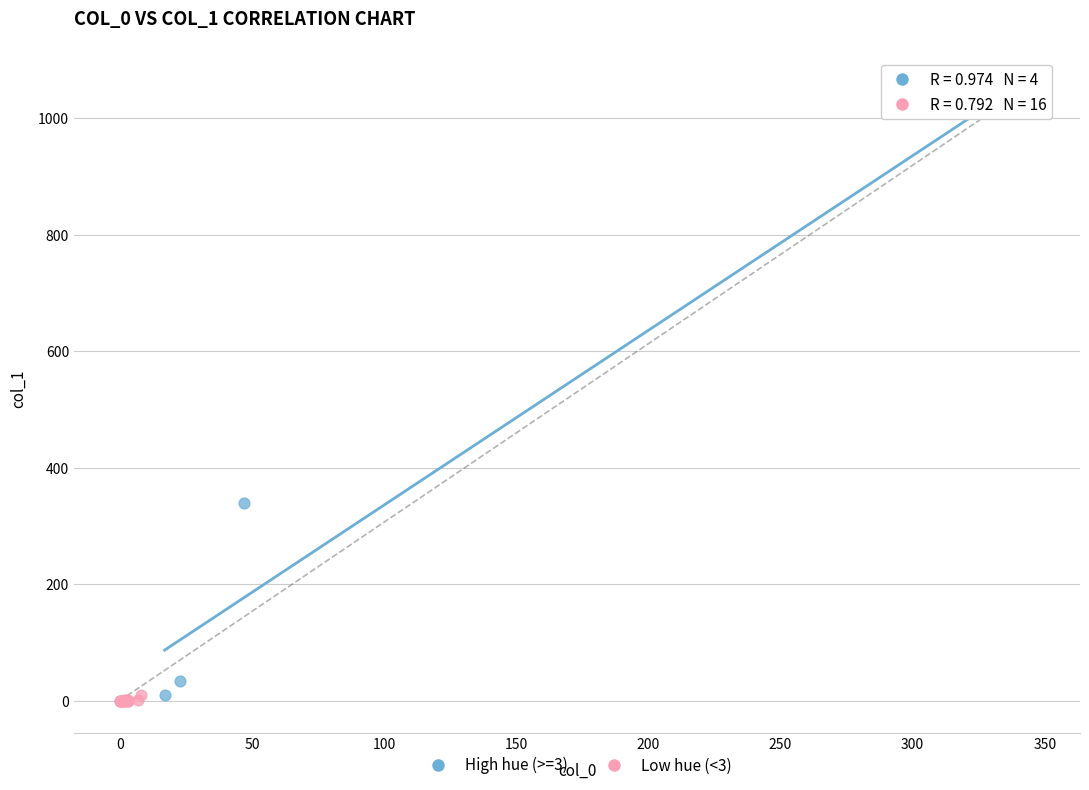

Which series contains the highest Y value?

High hue (>=3)